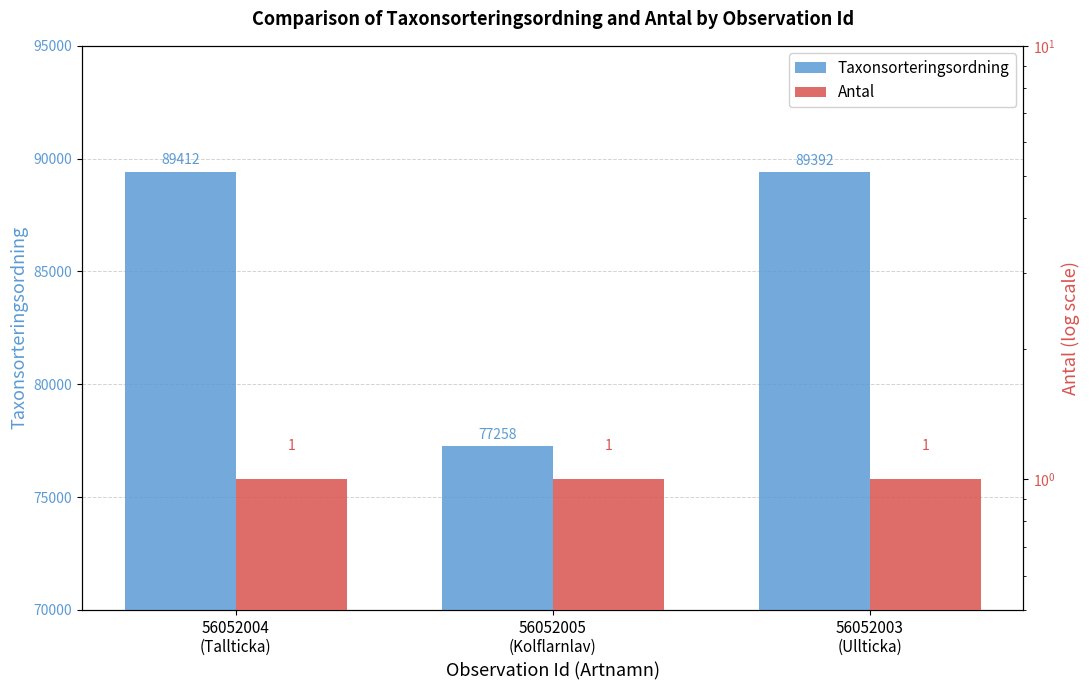

What is the lowest value of the Antal series?

1